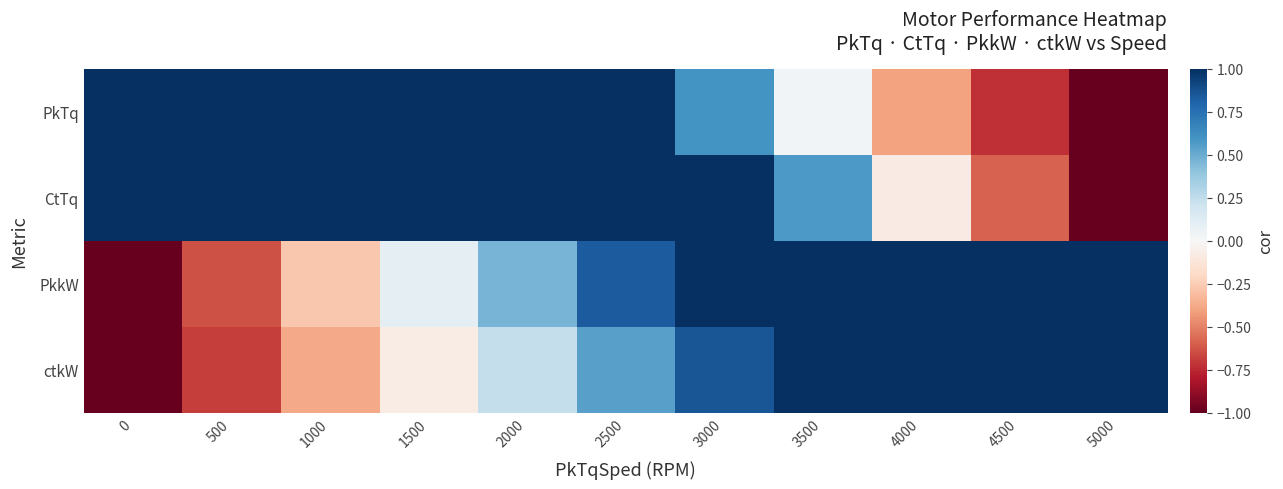

Reading right to left, what are all the values shown in this chart?

PkTq: 5000=-1.0	4500=-0.7	4000=-0.4	3500=0.0	3000=0.6	2500=1.0	2000=1.0	1500=1.0	1000=1.0	500=1.0	0=1.0
CtTq: 5000=-1.0	4500=-0.6	4000=-0.1	3500=0.6	3000=1.0	2500=1.0	2000=1.0	1500=1.0	1000=1.0	500=1.0	0=1.0
PkkW: 5000=1.0	4500=1.0	4000=1.0	3500=1.0	3000=1.0	2500=0.8	2000=0.5	1500=0.1	1000=-0.3	500=-0.6	0=-1.0
ctkW: 5000=1.0	4500=1.0	4000=1.0	3500=1.0	3000=0.9	2500=0.5	2000=0.2	1500=-0.1	1000=-0.4	500=-0.7	0=-1.0